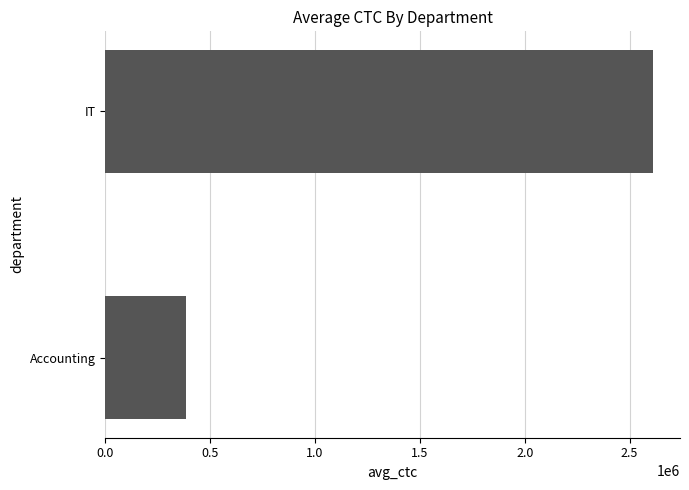

The chart shows a value of 2609687 at IT. True or false?

True